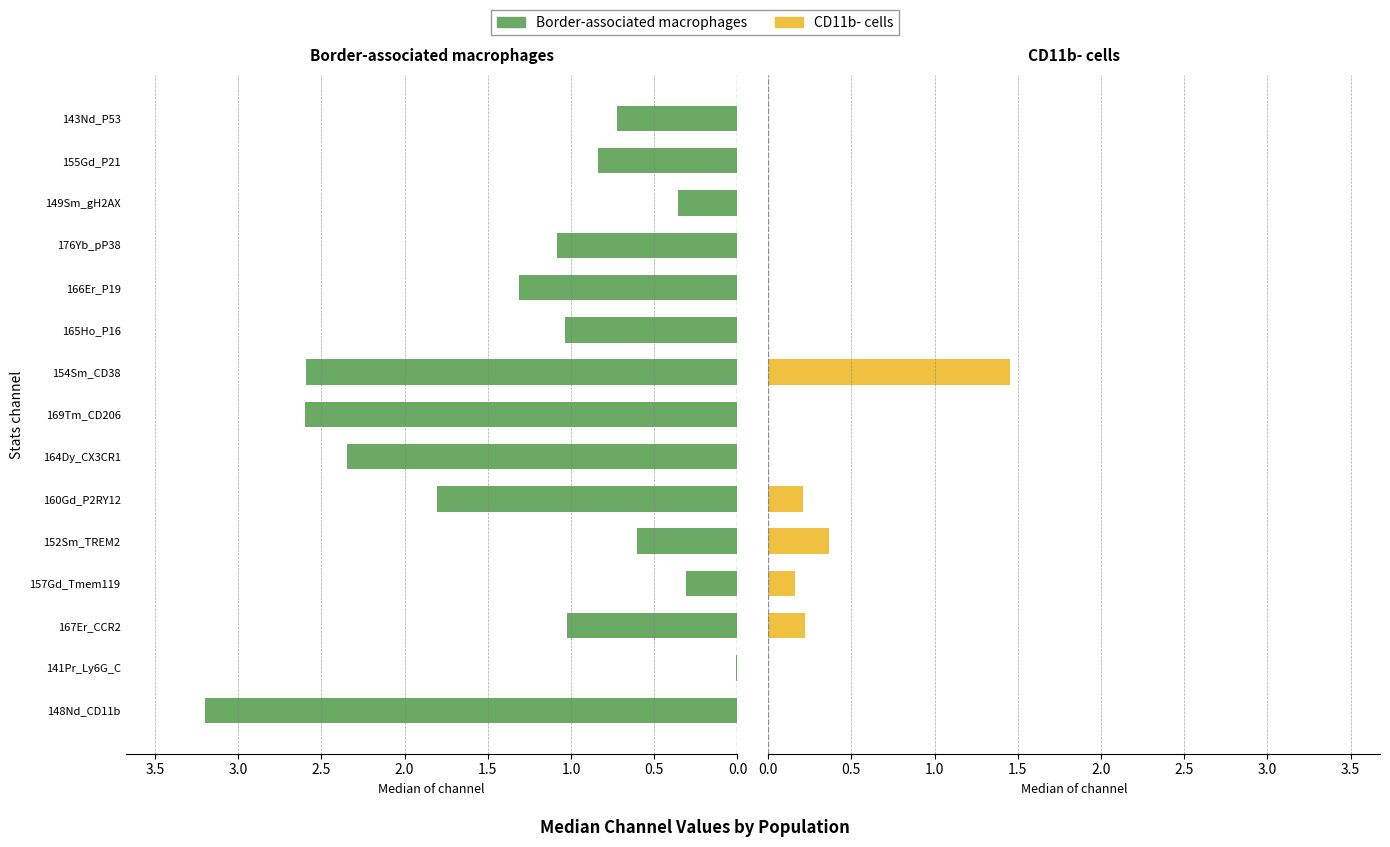

At how many categories does at least one series exceed 0?

15